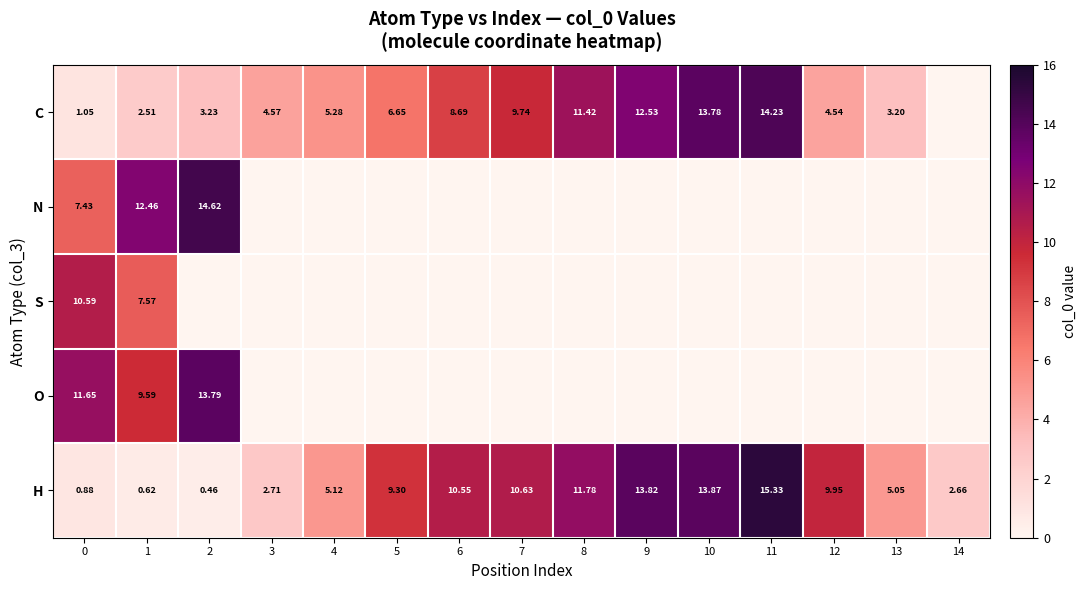

Which has a higher value, 0 or 3?

3